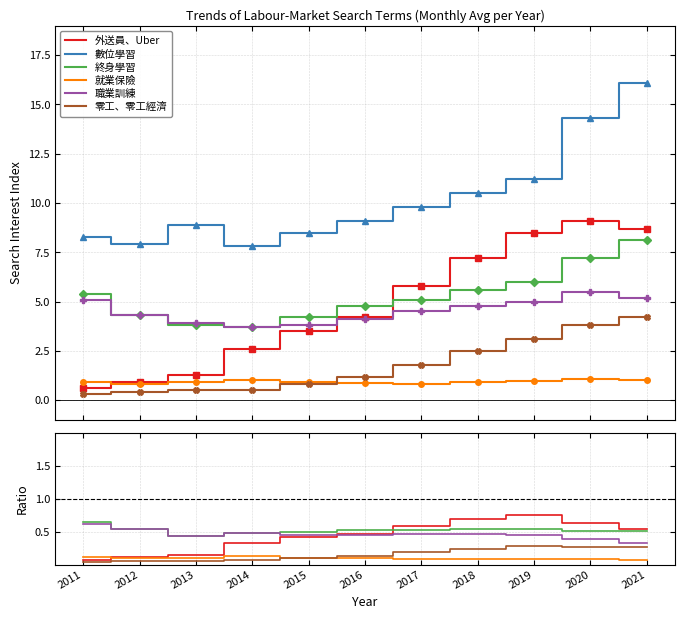

True or false: 零工、零工經濟 has a value of 0.4 at 2020.

False